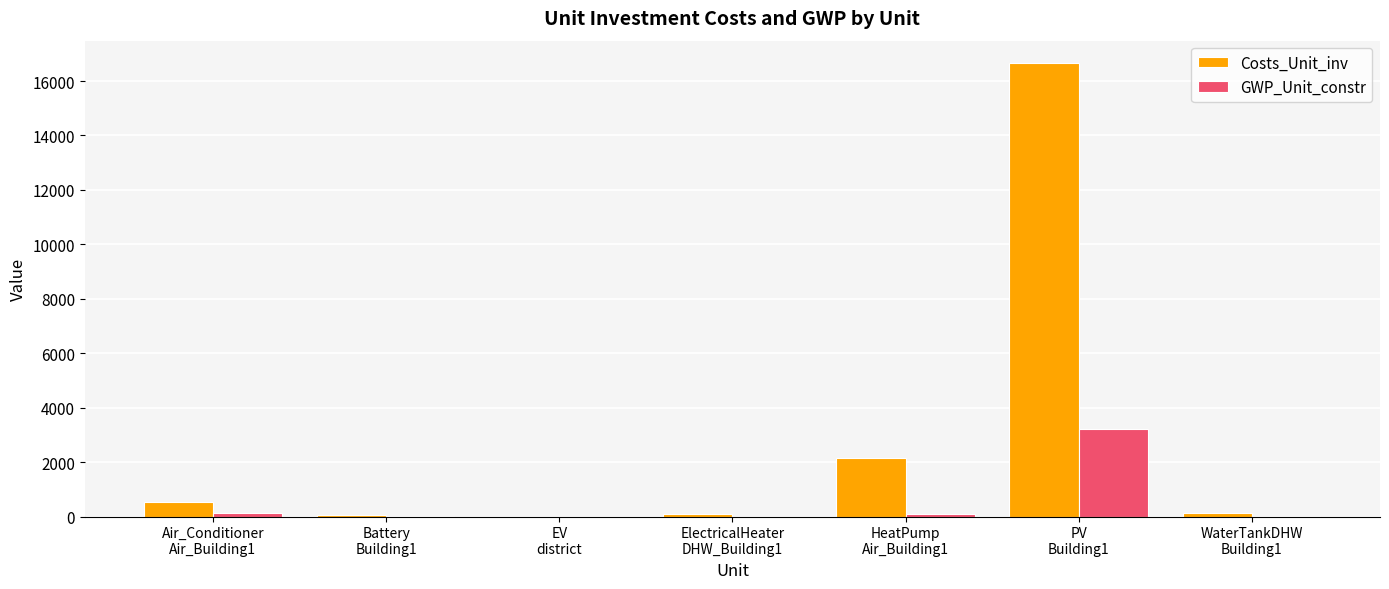

At which label does Costs_Unit_inv first exceed 129?

Air_Conditioner
Air_Building1